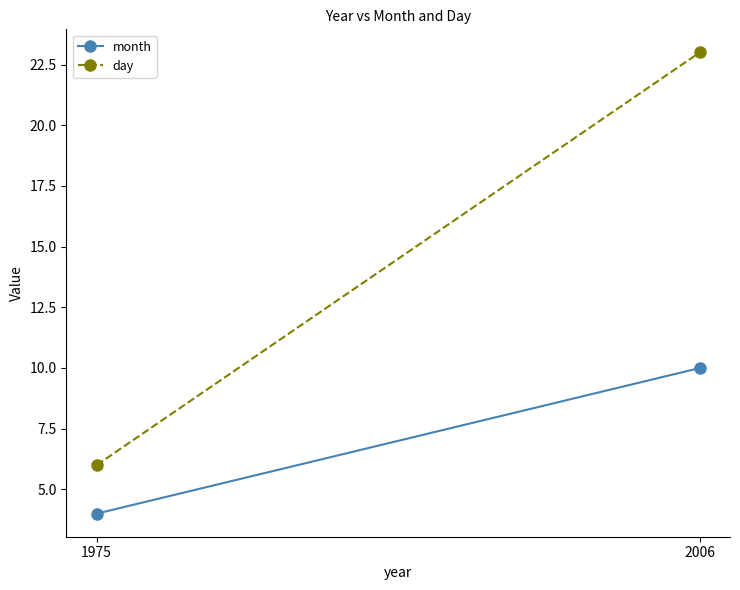

Rank the categories by day value from highest to lowest.

2006, 1975